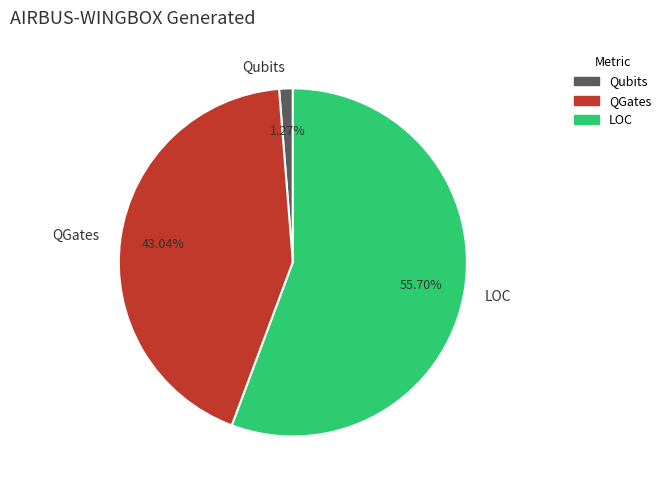

What portion of the pie excludes LOC?

44.3%